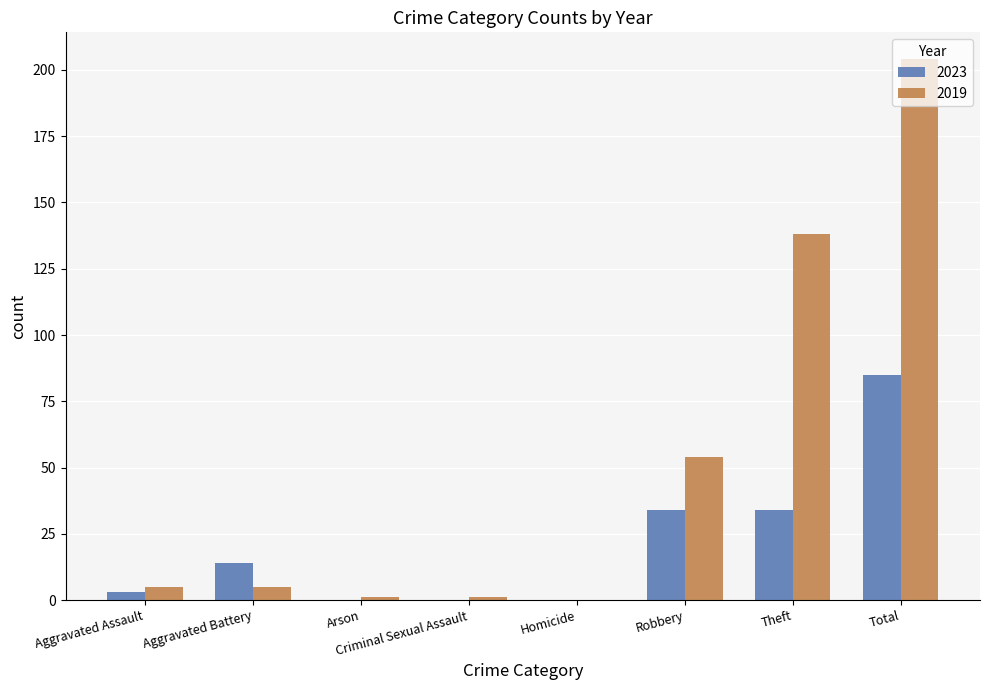

Reading left to right, extract all data points from this chart.

2023: Aggravated Assault=3	Aggravated Battery=14	Arson=0	Criminal Sexual Assault=0	Homicide=0	Robbery=34	Theft=34	Total=85
2019: Aggravated Assault=5	Aggravated Battery=5	Arson=1	Criminal Sexual Assault=1	Homicide=0	Robbery=54	Theft=138	Total=204